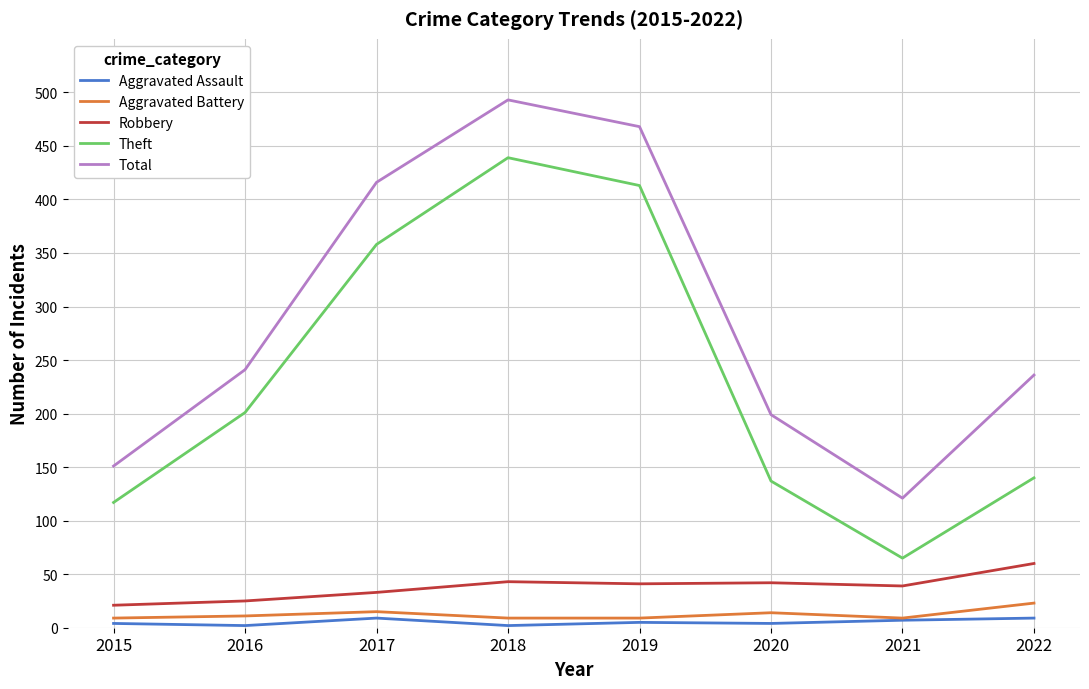

At which label is Theft closest to 252?

2016